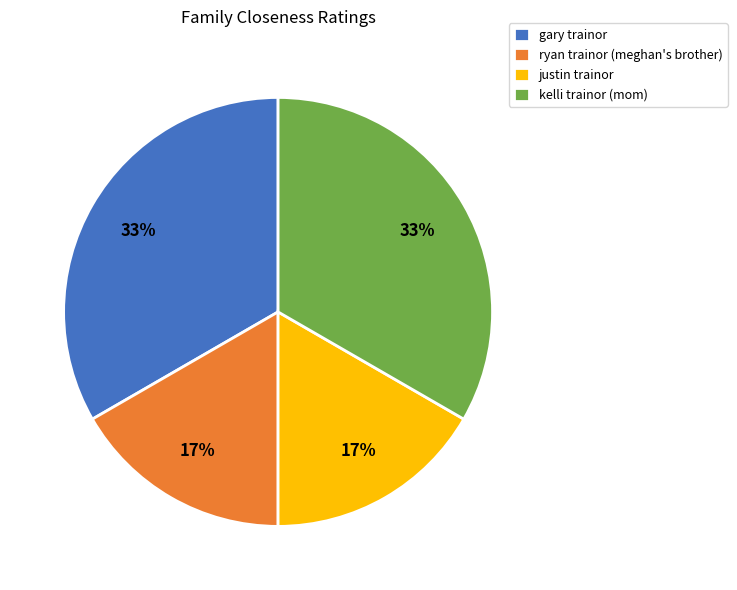

The ryan trainor (meghan's brother) slice represents 26% of the pie. True or false?

False